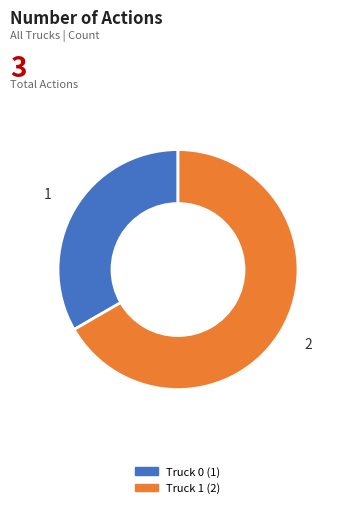

How many segments does this pie chart have?

2